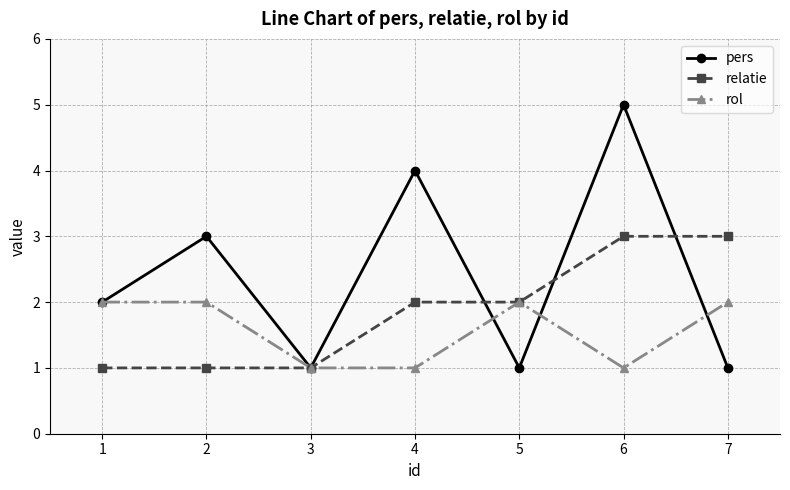

What is the approximate value of relatie at 6?

3